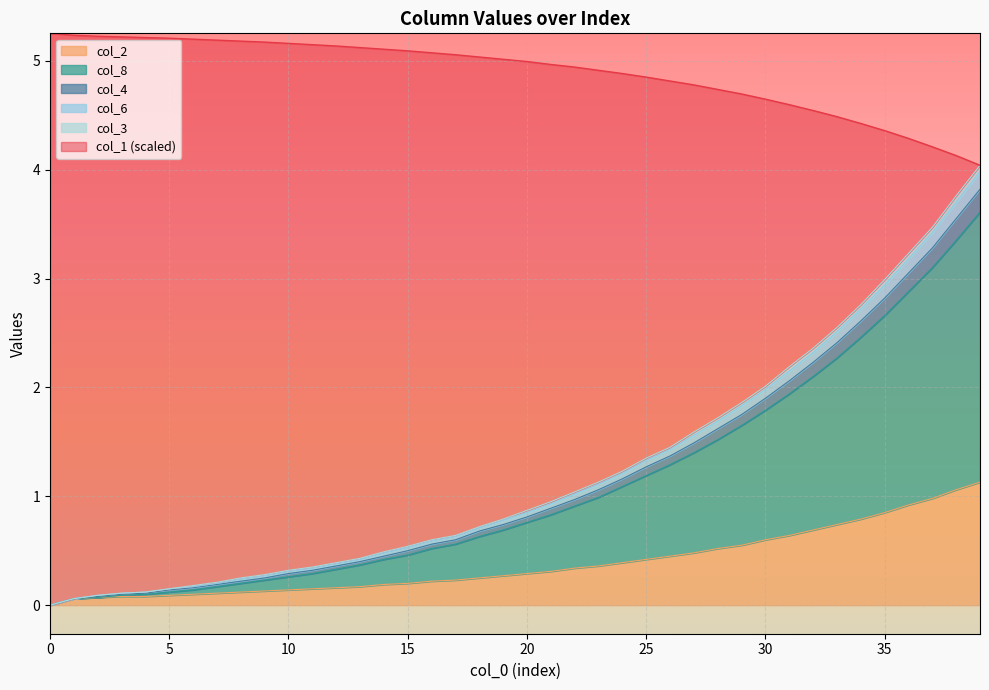

True or false: col_2 has a value of 0.1 at 10.

True